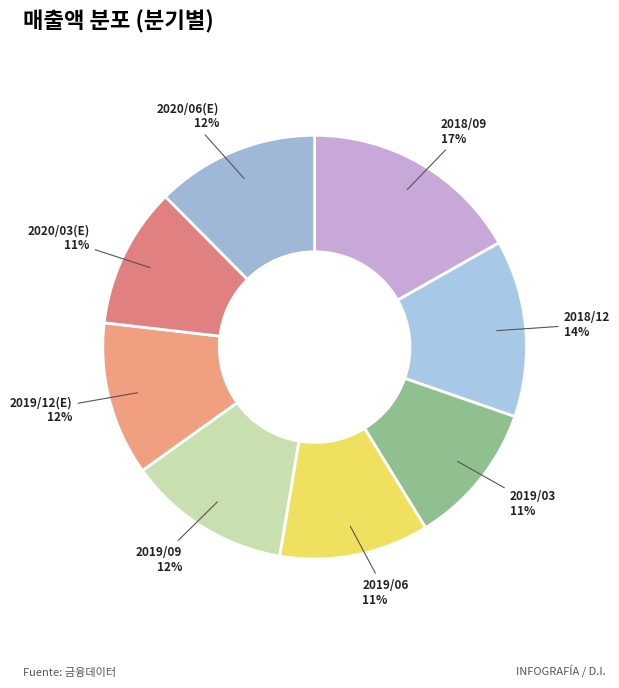

Which category has the biggest portion of the pie?

2018/09